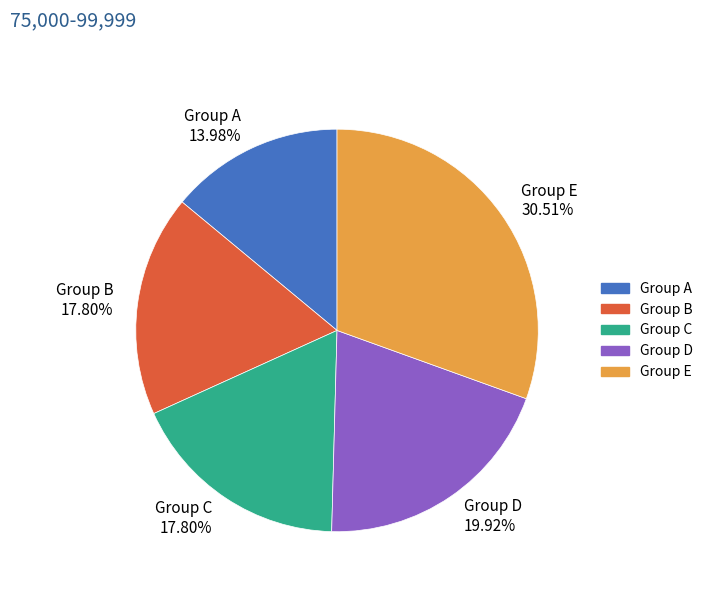

Is the sum of Group A 13.98% and Group D 19.92% greater than half?

No